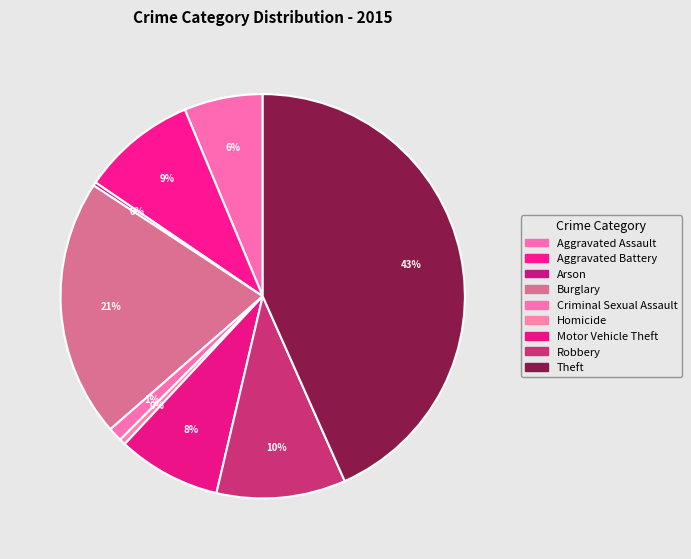

Is there a majority slice in this chart?

No